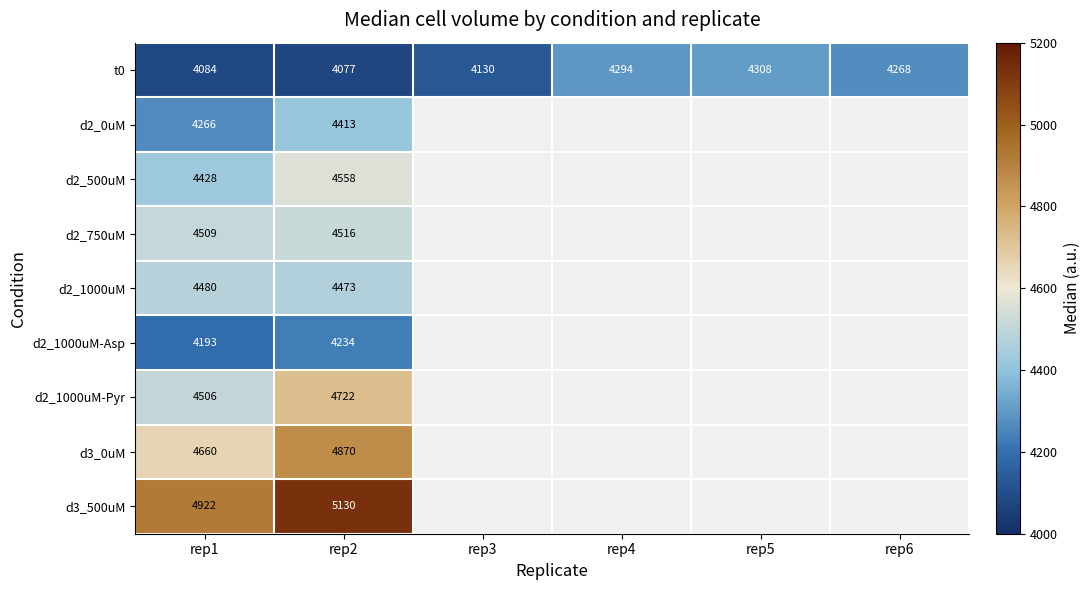

What is the difference between the highest and lowest values at rep1?

838